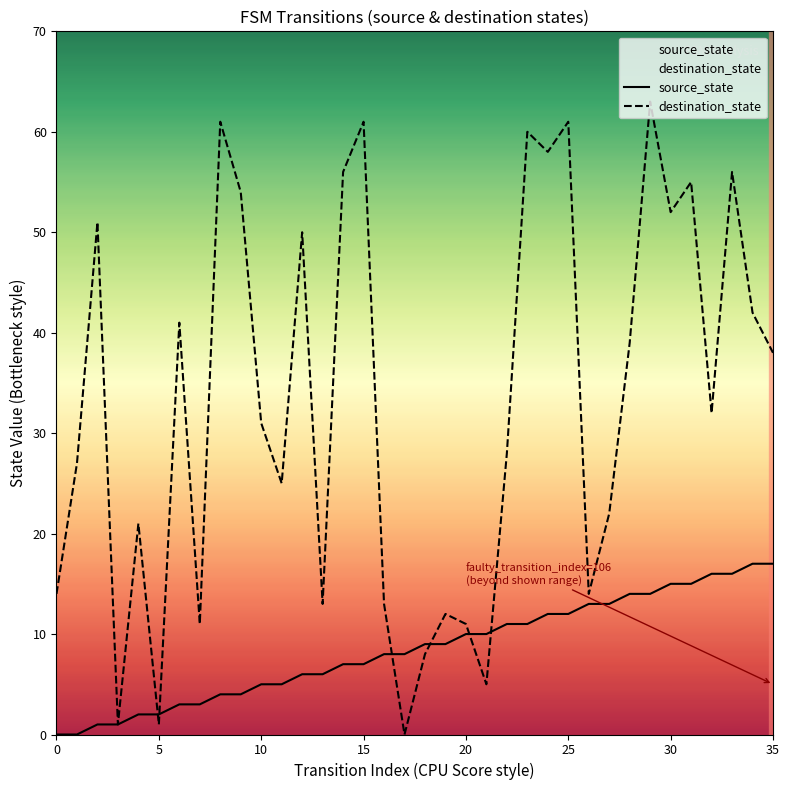

Which series has the largest total across all categories?

destination_state